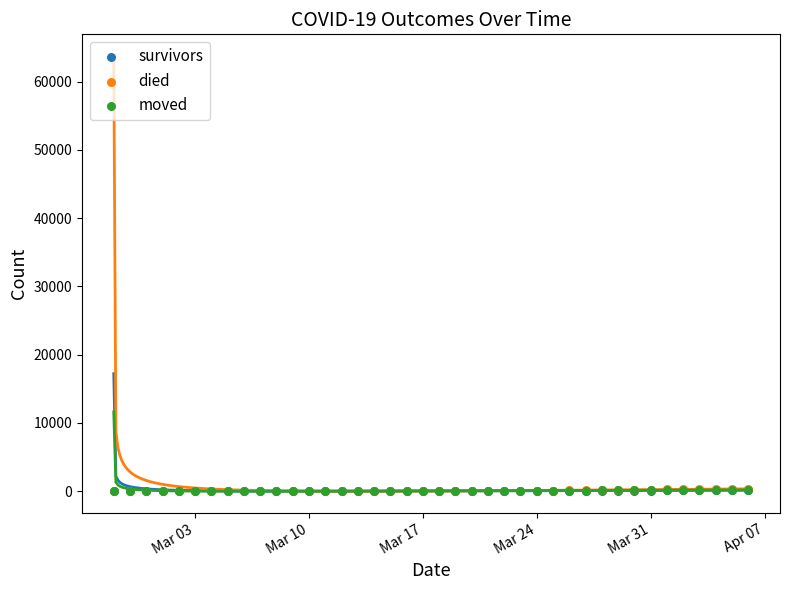

What are all the series names shown in the legend?

survivors, died, moved